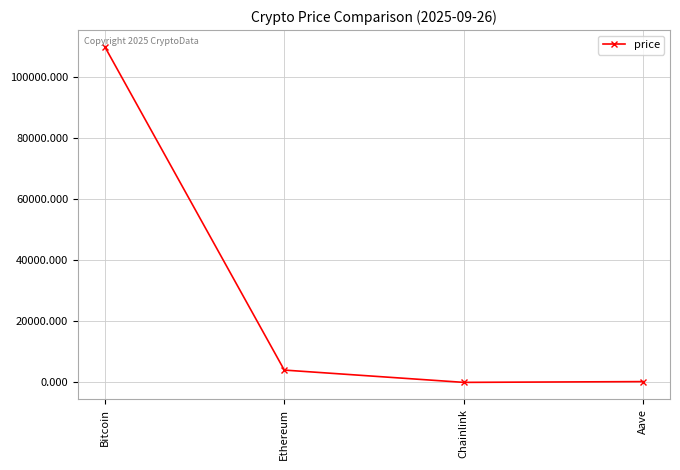

What is the label of the 2nd point from the left?

Ethereum